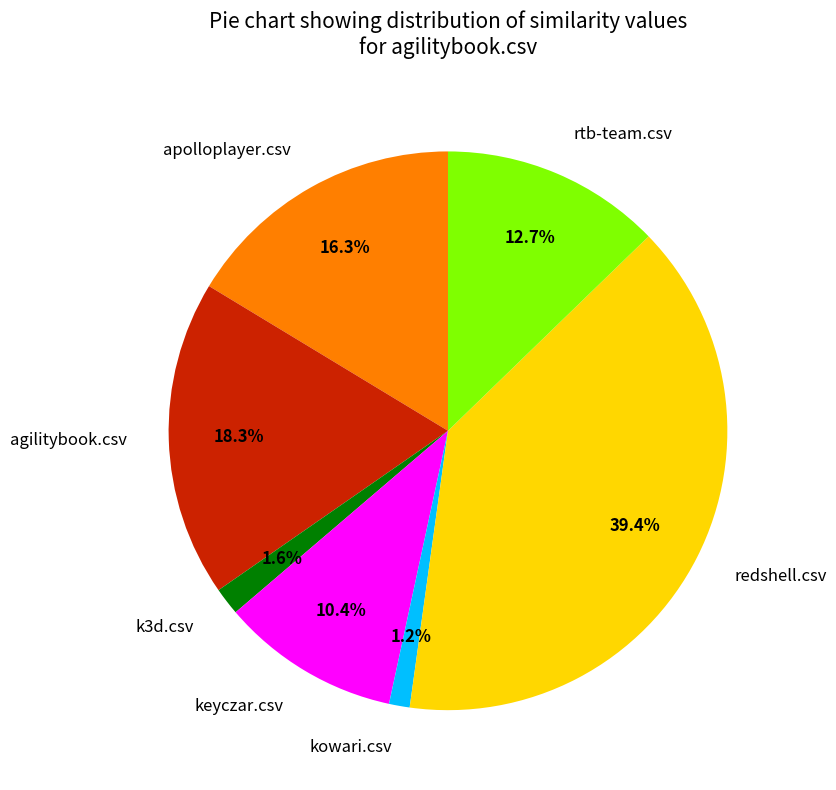

What percentage do redshell.csv and kowari.csv together represent?

40.6%